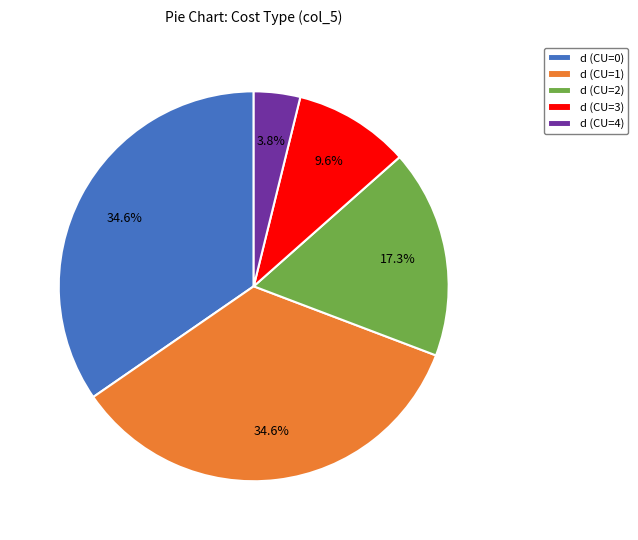

Does any single category account for the majority?

No